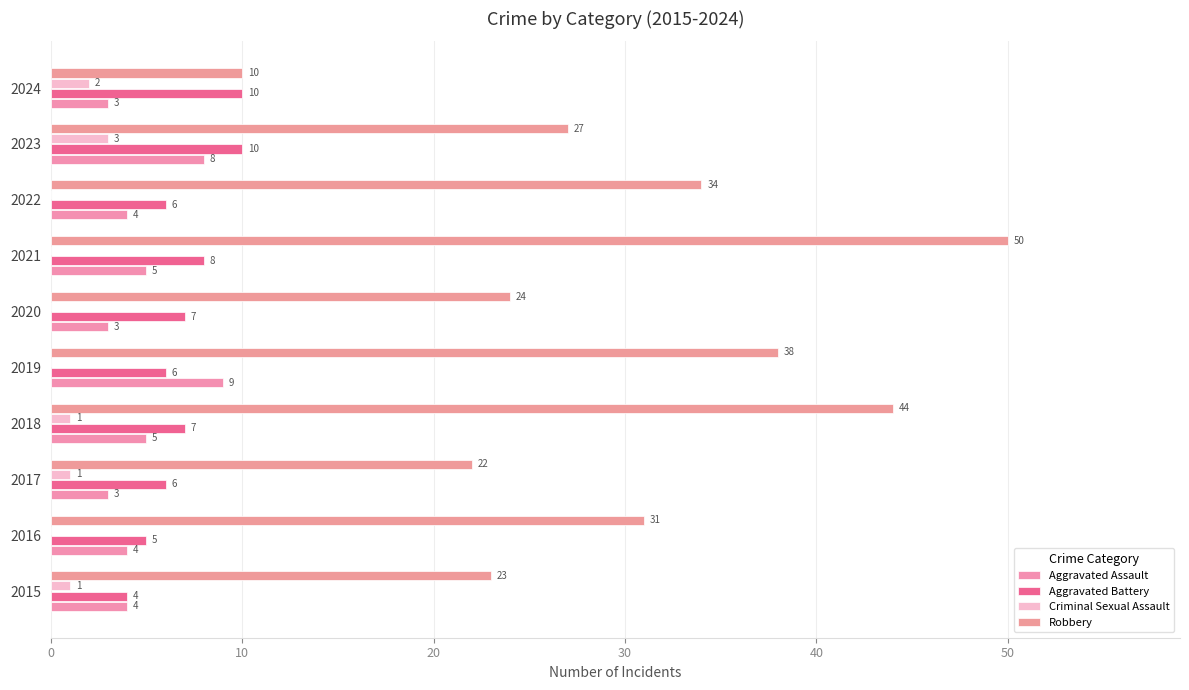

What are all the series names shown in the legend?

Aggravated Assault, Aggravated Battery, Criminal Sexual Assault, Robbery